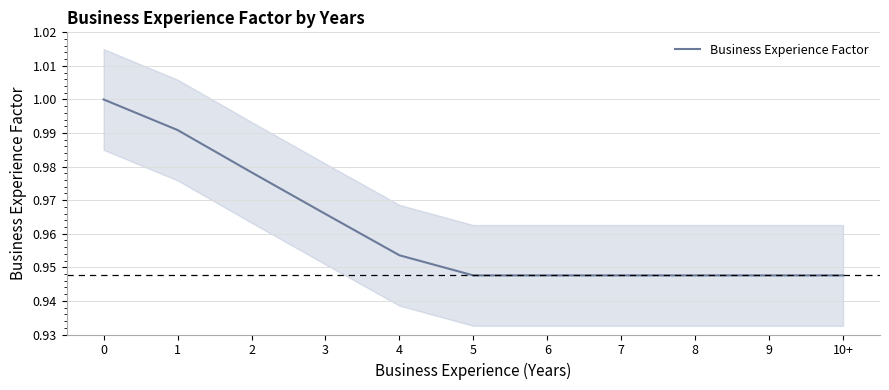

List the labels in order of value, largest first.

0, 1, 2, 3, 4, 5, 6, 7, 8, 9, 10+